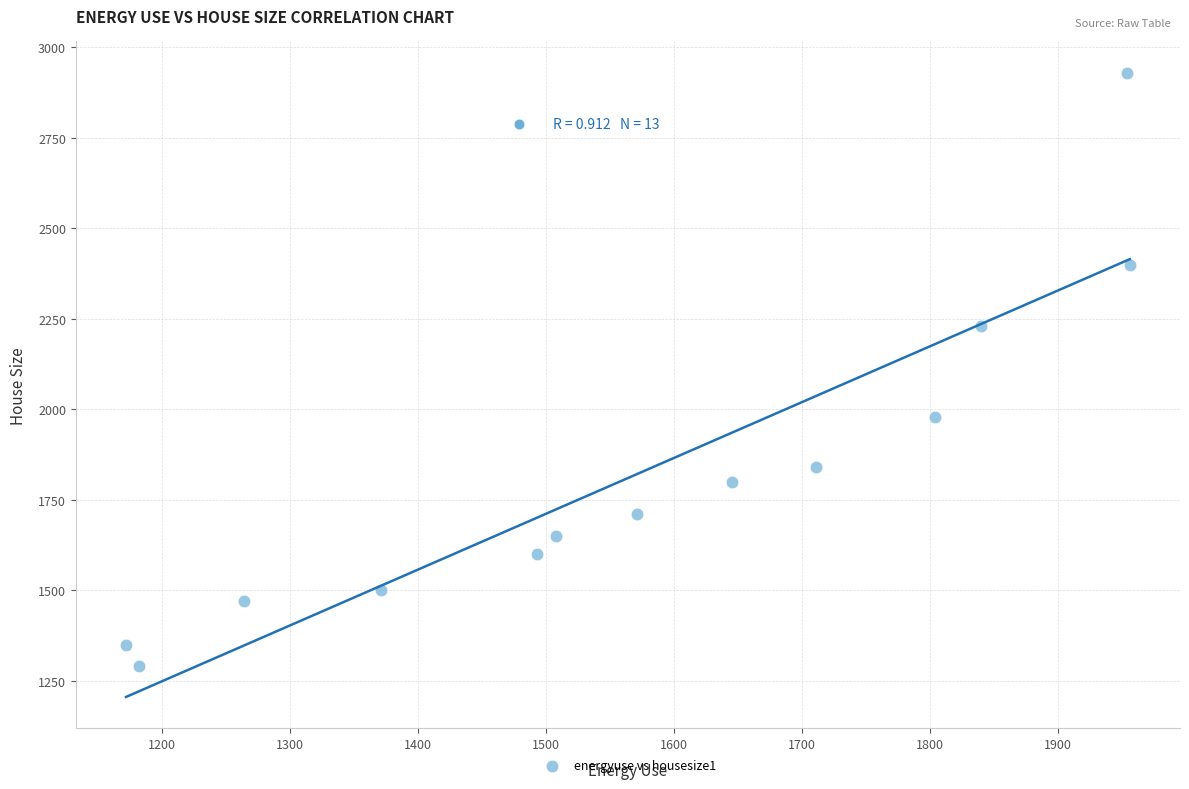

What is the range of X values (max minus min)?

784